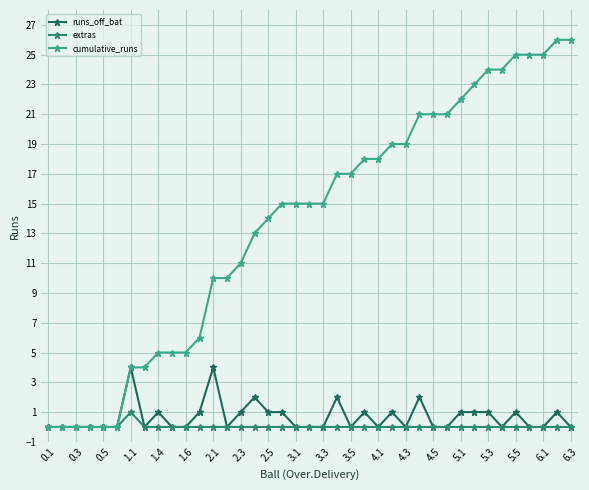

Rank the series by their maximum value, from highest to lowest.

cumulative_runs, runs_off_bat, extras